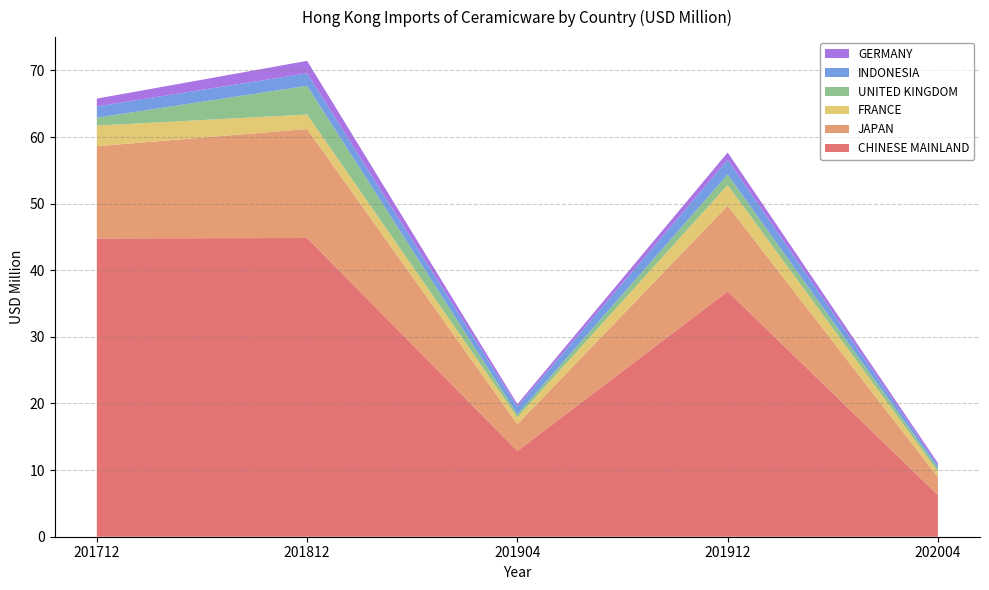

Reading left to right, list all the values displayed in this chart.

CHINESE MAINLAND: 44.8	44.8	12.9	36.8	6.3
JAPAN: 13.8	16.4	4.0	12.9	2.7
FRANCE: 3.1	2.2	1.0	3.1	0.8
UNITED KINGDOM: 1.2	4.3	0.5	1.6	0.5
INDONESIA: 1.7	1.9	1.1	2.2	0.4
GERMANY: 1.2	1.9	0.4	1.1	0.3